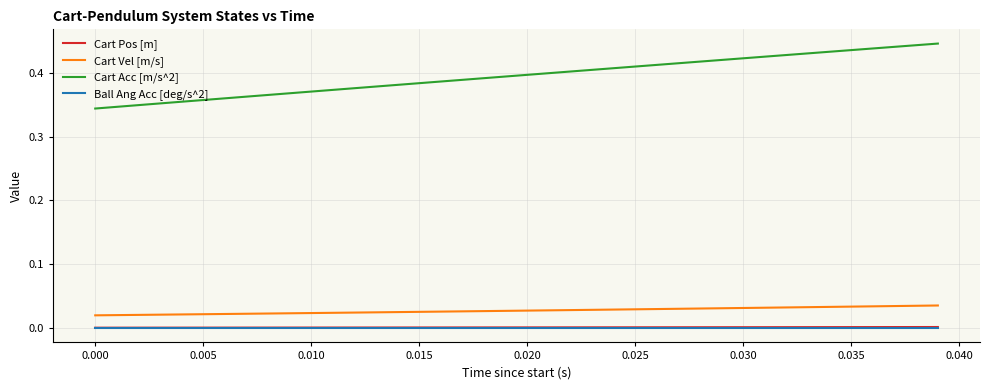

Which series has the largest range (max minus min)?

Cart Acc [m/s^2]